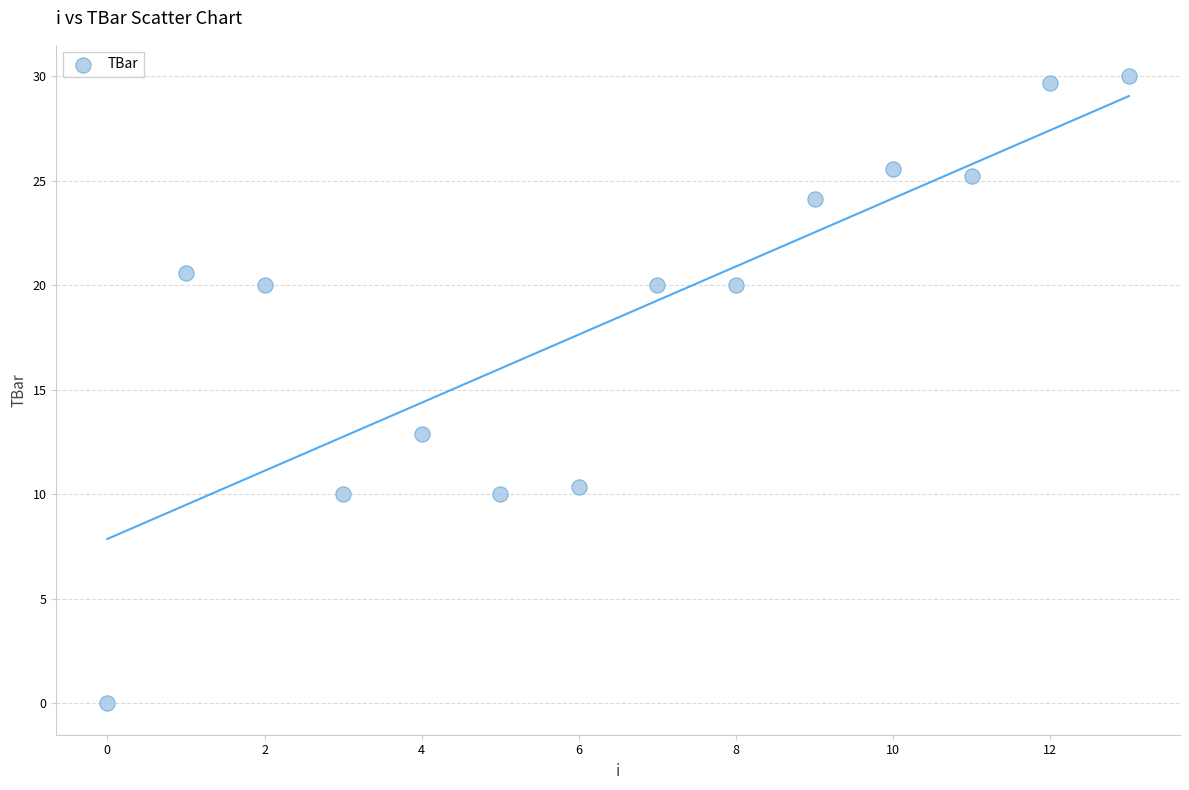

What is the range of Y values (max minus min)?

30.0